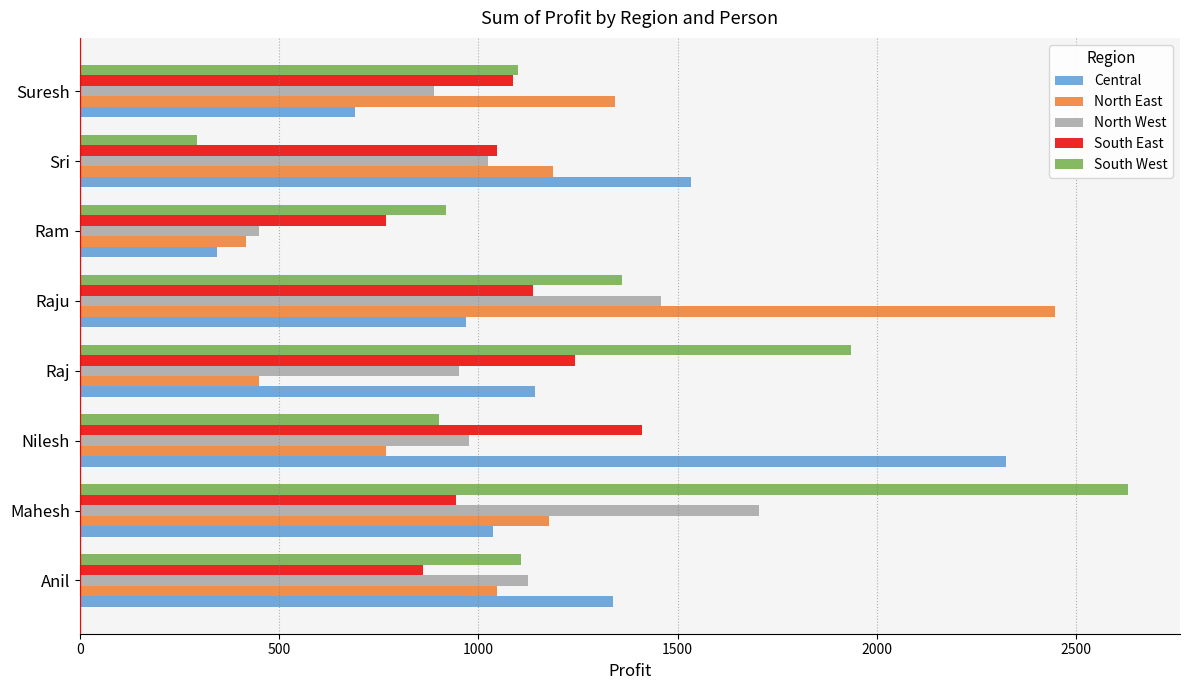

Is it true that South East equals 1355.0 at Ram?

False